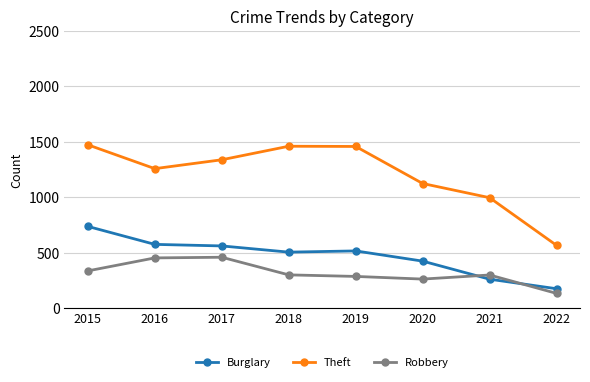

What is the total value across all series at 2022?

877